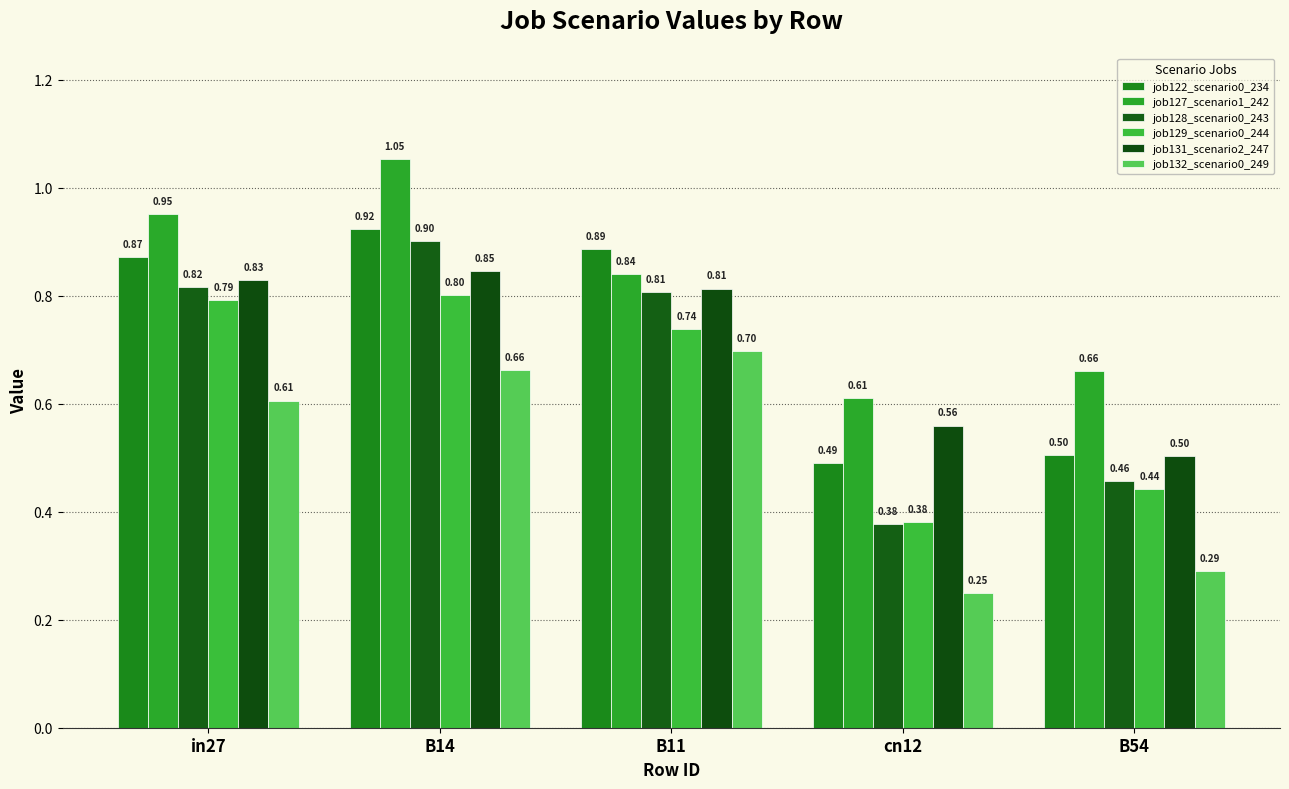

Read the job127_scenario1_242 value at in27.

1.0